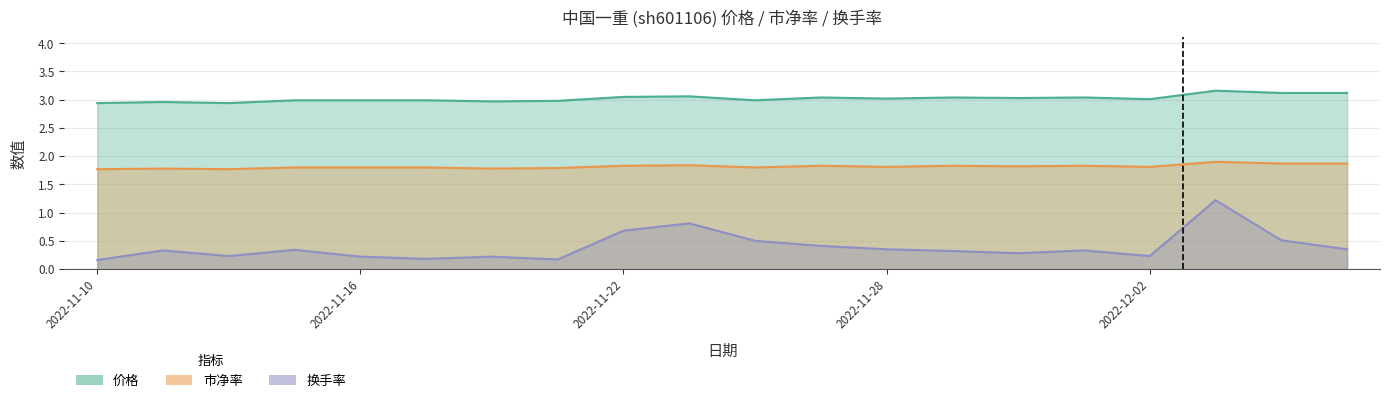

What is the value of the 市净率 point at the 14th from the left?

1.8